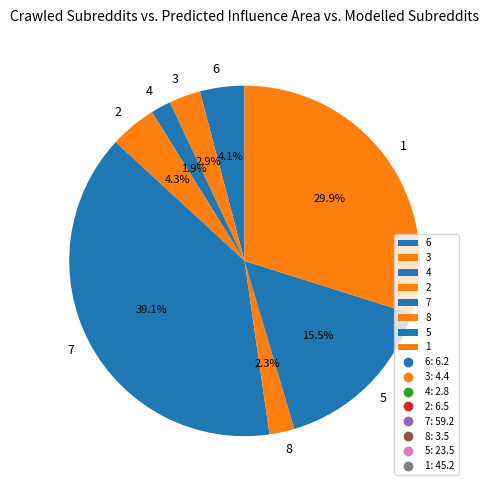

How many slices are in this pie chart?

8